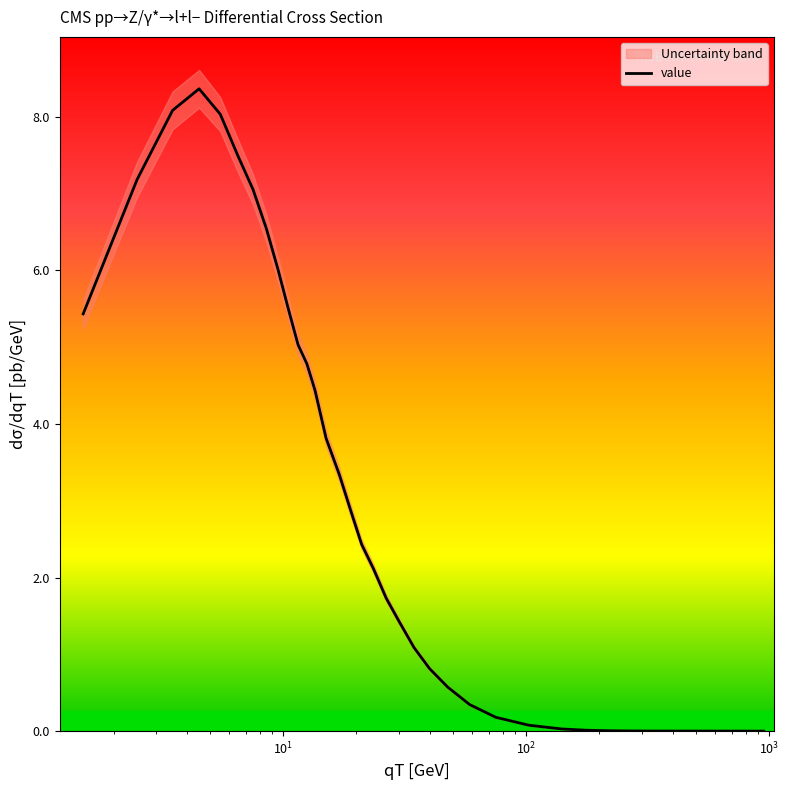

How many interior local peaks (higher than both neighbors) does the data have?

1